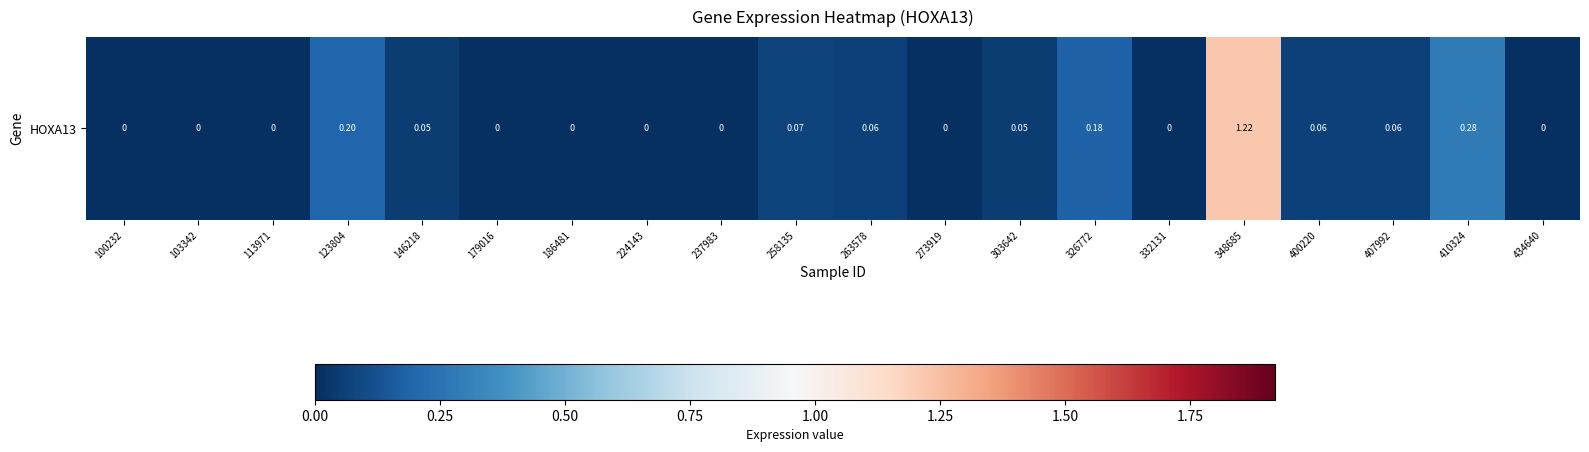

How many data points are above 0?

10